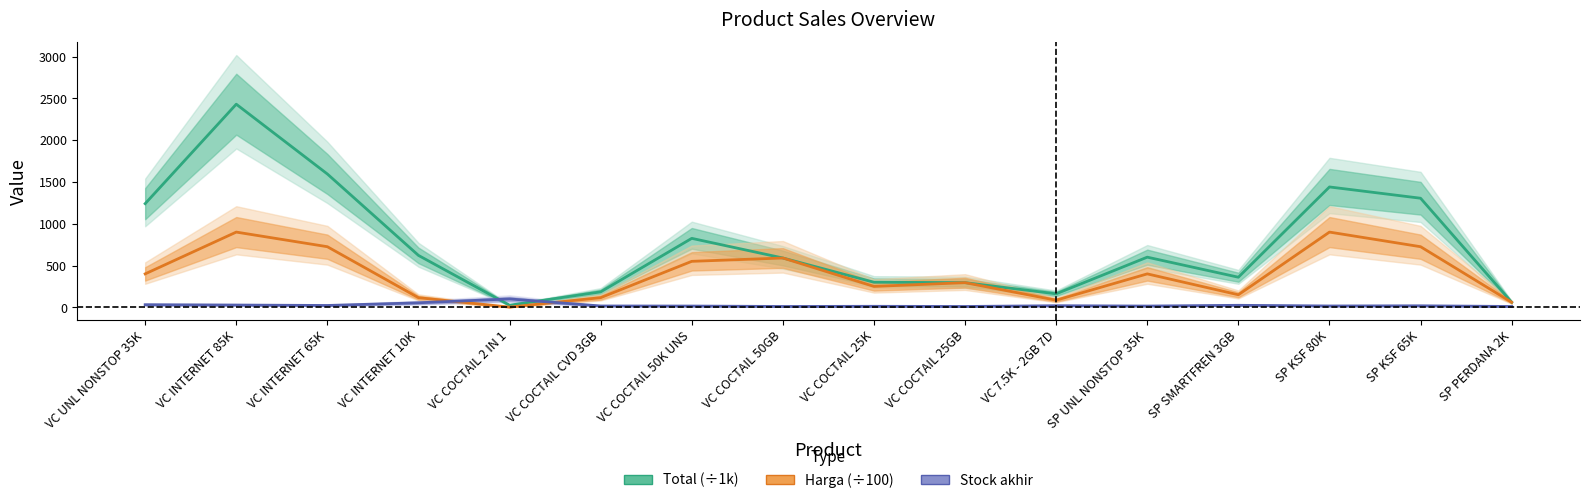

True or false: Total (÷1k) has more than 2 points higher than both neighbors.

True